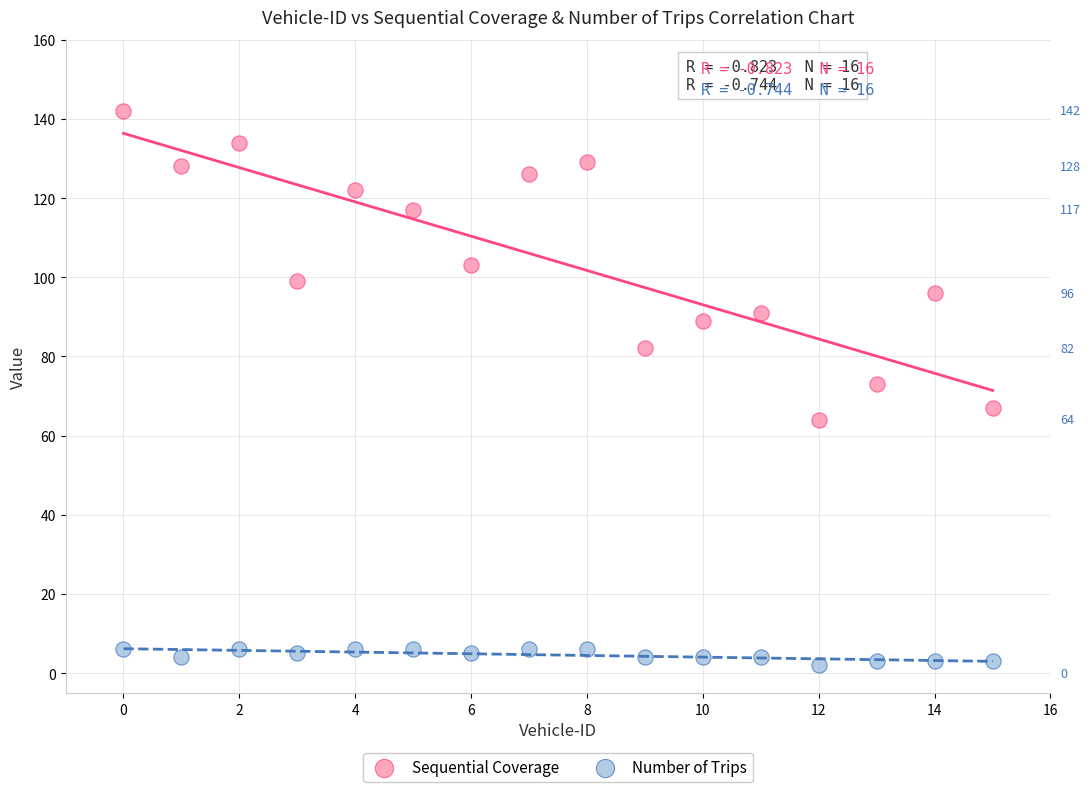

Which series contains the highest Y value?

Sequential Coverage